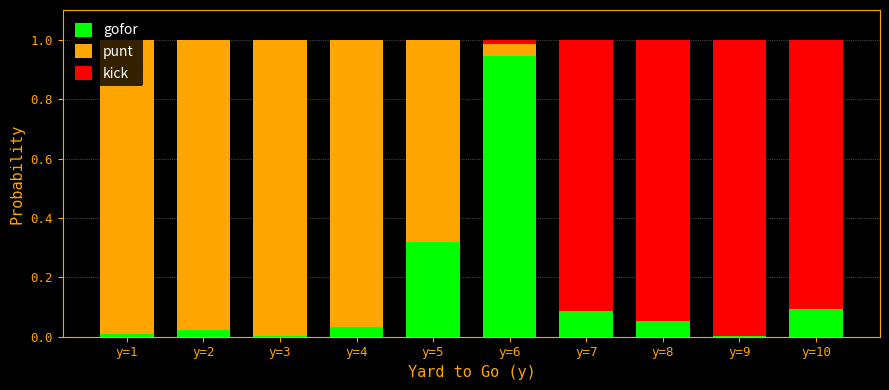

What are all the series names shown in the legend?

gofor, punt, kick